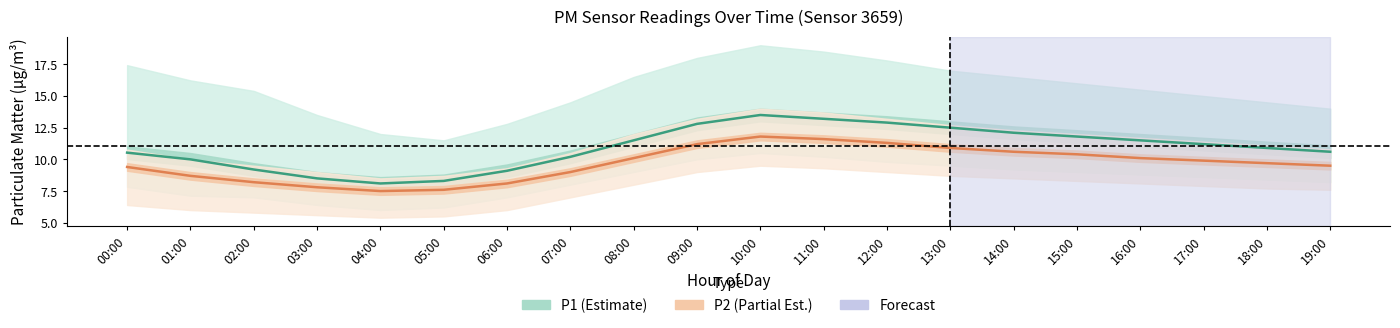

The value of P2 at 01:00 is 8.7. True or false?

True